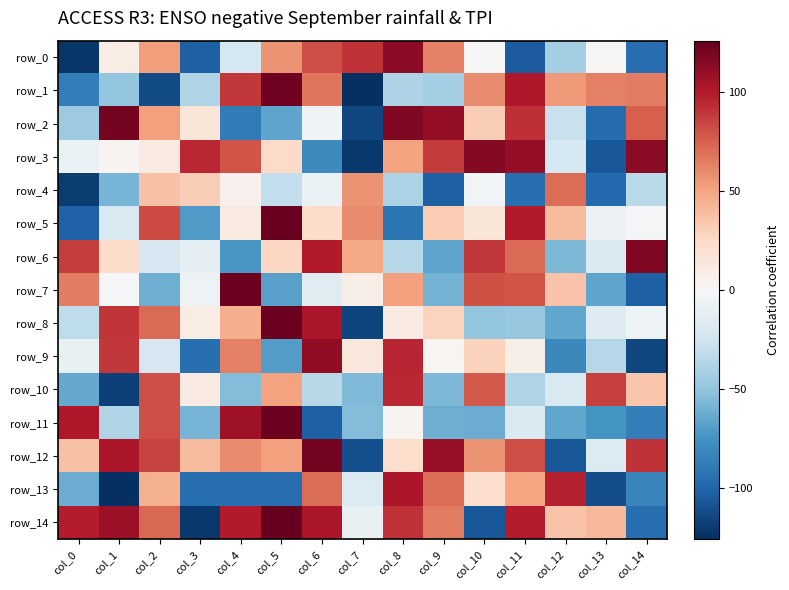

Reading left to right, what are all the values shown in this chart?

row_0: col_0=-123	col_1=9	col_2=53	col_3=-103	col_4=-22	col_5=57	col_6=81	col_7=91	col_8=113	col_9=63	col_10=0	col_11=-105	col_12=-43	col_13=1	col_14=-96
row_1: col_0=-87	col_1=-49	col_2=-113	col_3=-38	col_4=89	col_5=123	col_6=67	col_7=-126	col_8=-39	col_9=-43	col_10=60	col_11=101	col_12=54	col_13=63	col_14=64
row_2: col_0=-46	col_1=121	col_2=52	col_3=15	col_4=-88	col_5=-66	col_6=-4	col_7=-115	col_8=117	col_9=111	col_10=31	col_11=92	col_12=-28	col_13=-97	col_14=75
row_3: col_0=-8	col_1=3	col_2=11	col_3=95	col_4=79	col_5=24	col_6=-80	col_7=-122	col_8=51	col_9=88	col_10=116	col_11=111	col_12=-22	col_13=-107	col_14=114
row_4: col_0=-120	col_1=-59	col_2=37	col_3=31	col_4=5	col_5=-31	col_6=-8	col_7=57	col_8=-40	col_9=-103	col_10=-3	col_11=-95	col_12=70	col_13=-98	col_14=-34
row_5: col_0=-102	col_1=-19	col_2=82	col_3=-71	col_4=11	col_5=125	col_6=23	col_7=60	col_8=-92	col_9=32	col_10=15	col_11=100	col_12=40	col_13=-7	col_14=-1
row_6: col_0=87	col_1=23	col_2=-21	col_3=-12	col_4=-73	col_5=26	col_6=100	col_7=49	col_8=-36	col_9=-66	col_10=89	col_11=71	col_12=-57	col_13=-18	col_14=117
row_7: col_0=64	col_1=-2	col_2=-62	col_3=-6	col_4=124	col_5=-68	col_6=-15	col_7=7	col_8=52	col_9=-60	col_10=80	col_11=79	col_12=36	col_13=-66	col_14=-103
row_8: col_0=-32	col_1=90	col_2=71	col_3=9	col_4=46	col_5=124	col_6=103	col_7=-116	col_8=10	col_9=28	col_10=-49	col_11=-48	col_12=-65	col_13=-16	col_14=-5
row_9: col_0=-9	col_1=89	col_2=-21	col_3=-95	col_4=63	col_5=-70	col_6=112	col_7=14	col_8=96	col_9=2	col_10=29	col_11=7	col_12=-81	col_13=-36	col_14=-115
row_10: col_0=-64	col_1=-118	col_2=81	col_3=10	col_4=-55	col_5=51	col_6=-35	col_7=-56	col_8=95	col_9=-57	col_10=77	col_11=-38	col_12=-19	col_13=86	col_14=35
row_11: col_0=101	col_1=-38	col_2=81	col_3=-59	col_4=107	col_5=124	col_6=-103	col_7=-55	col_8=3	col_9=-62	col_10=-63	col_11=-18	col_12=-65	col_13=-75	col_14=-86
row_12: col_0=37	col_1=103	col_2=85	col_3=40	col_4=60	col_5=52	col_6=121	col_7=-111	col_8=22	col_9=110	col_10=57	col_11=81	col_12=-107	col_13=-17	col_14=91
row_13: col_0=-63	col_1=-126	col_2=45	col_3=-95	col_4=-95	col_5=-96	col_6=70	col_7=-17	col_8=102	col_9=70	col_10=21	col_11=50	col_12=97	col_13=-112	col_14=-83
row_14: col_0=99	col_1=109	col_2=72	col_3=-122	col_4=100	col_5=126	col_6=103	col_7=-9	col_8=91	col_9=65	col_10=-107	col_11=99	col_12=36	col_13=41	col_14=-95